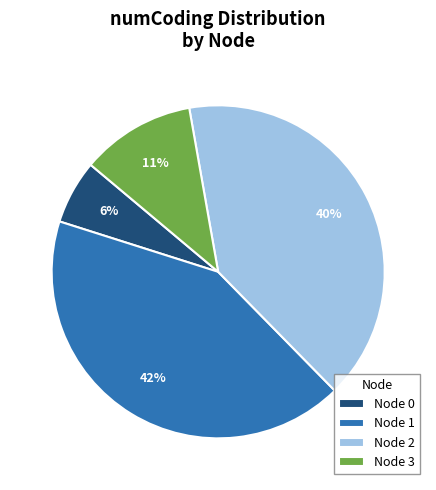

To the nearest percent, what is the average slice percentage?

25%